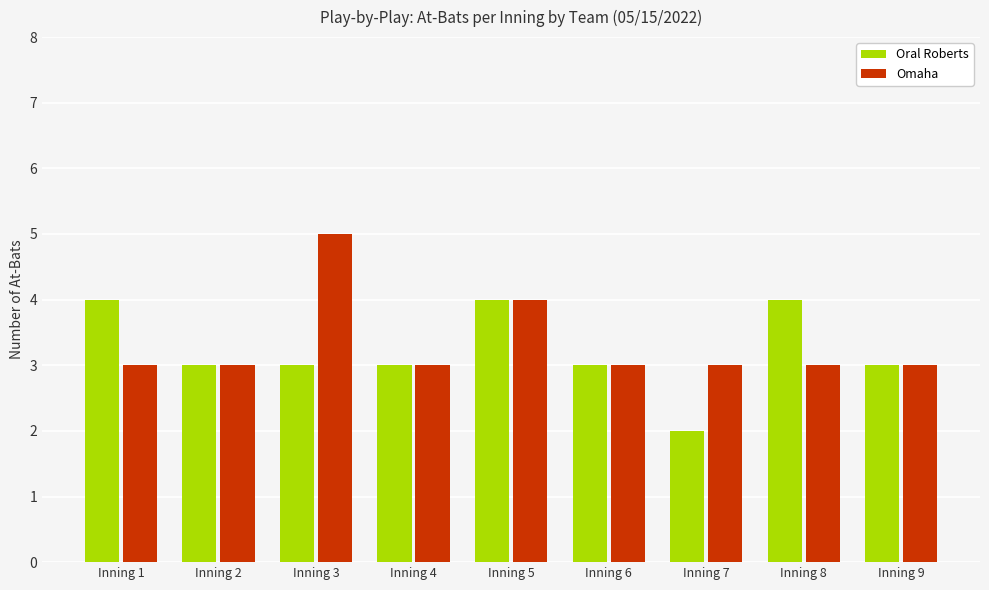

What is the total value across all series at Inning 1?

7